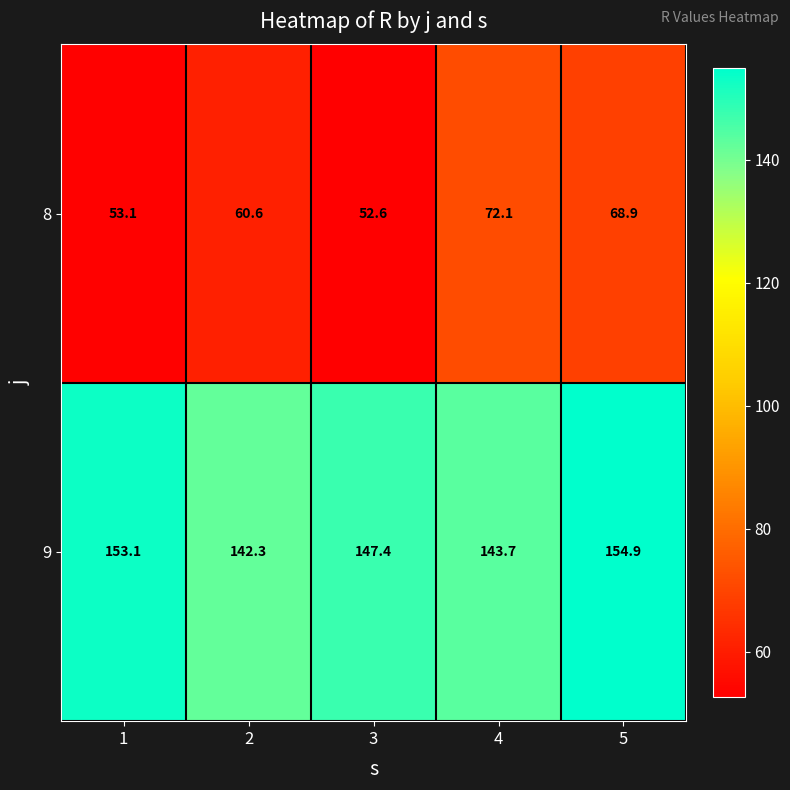

What is the total value across all series at 2?

202.9